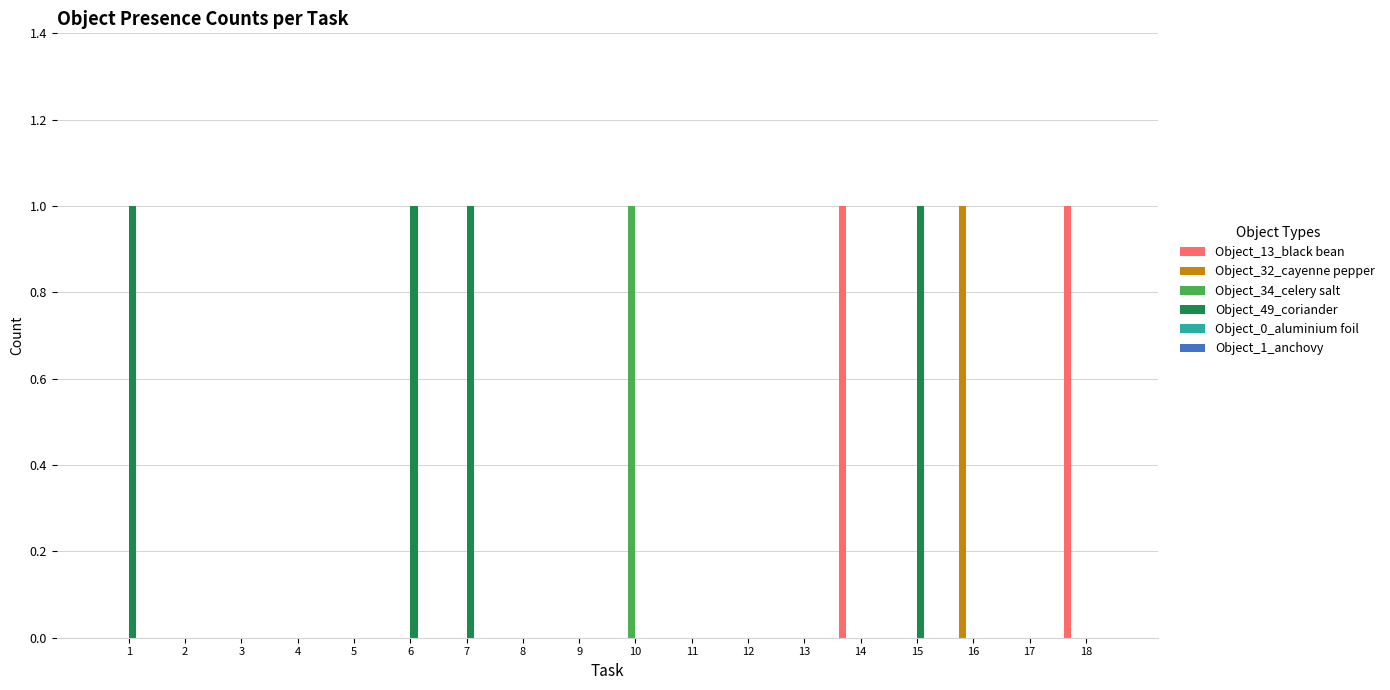

Which series changed the most between 1 and 8?

Object_49_coriander